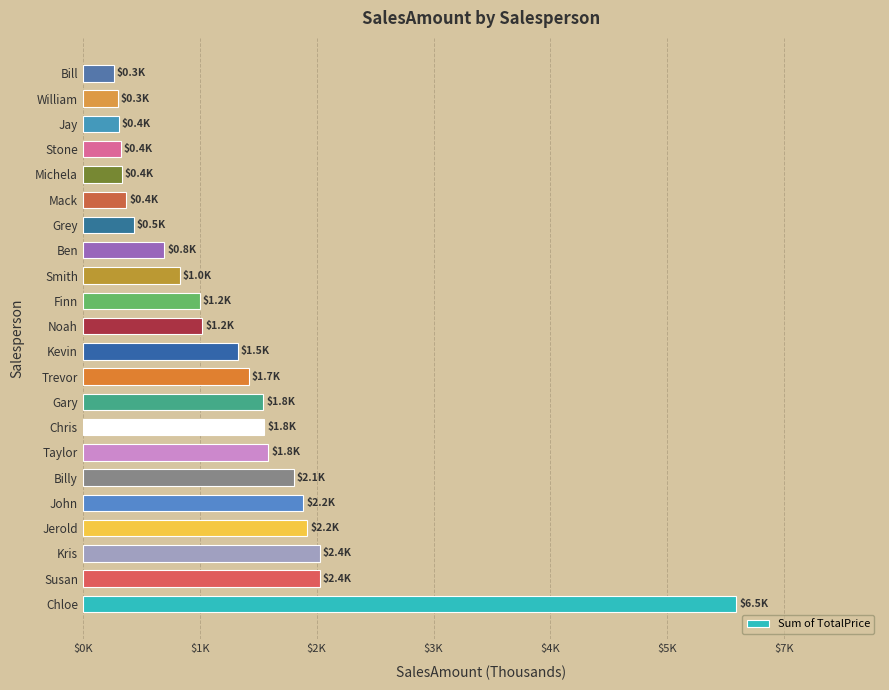

Does the chart contain any negative values?

No